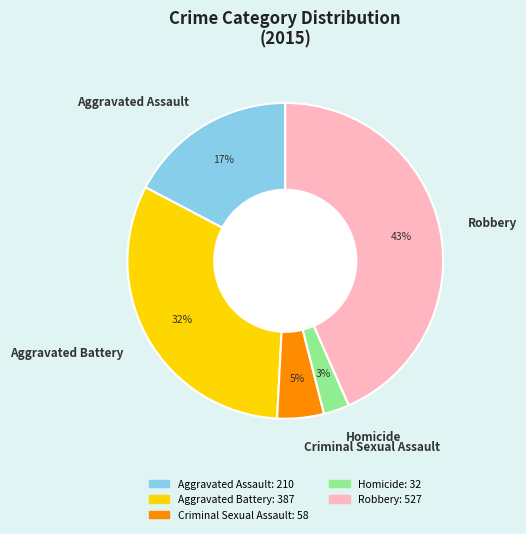

Does any single category account for the majority?

No